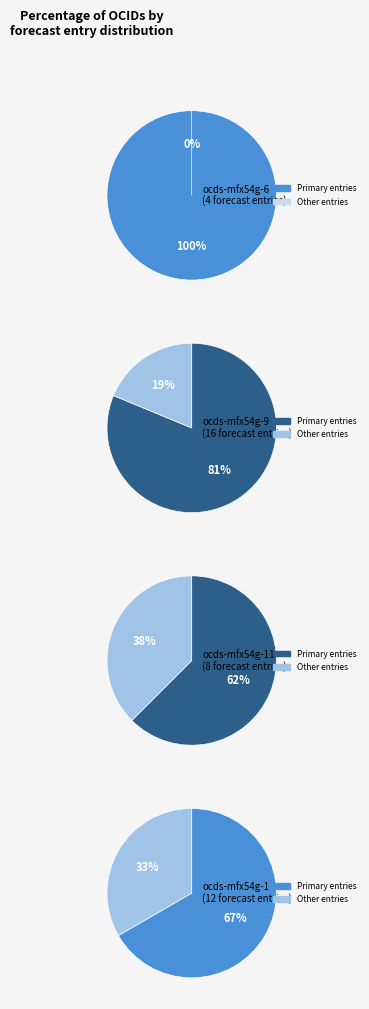

Is it true that ocds-mfx54g-11 is 16% of the pie?

False